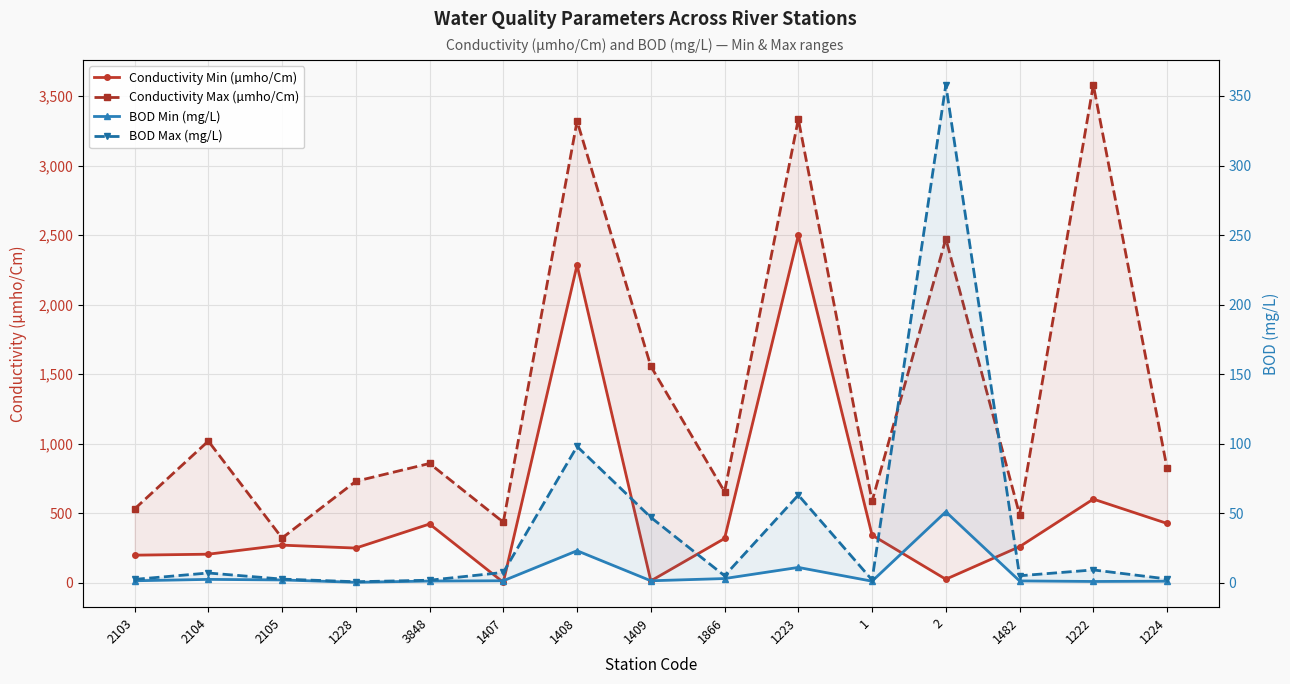

Which category has the lowest value in the BOD Max (mg/L) series?

1228